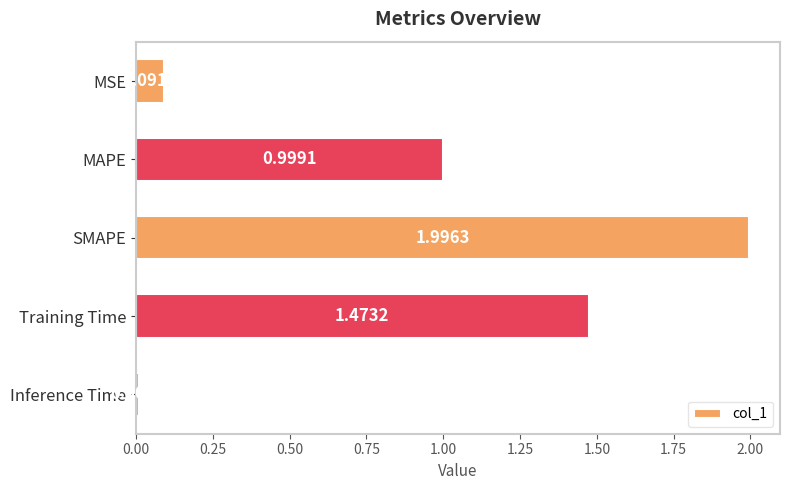

What is the label of the 2nd bar from the top?

MAPE